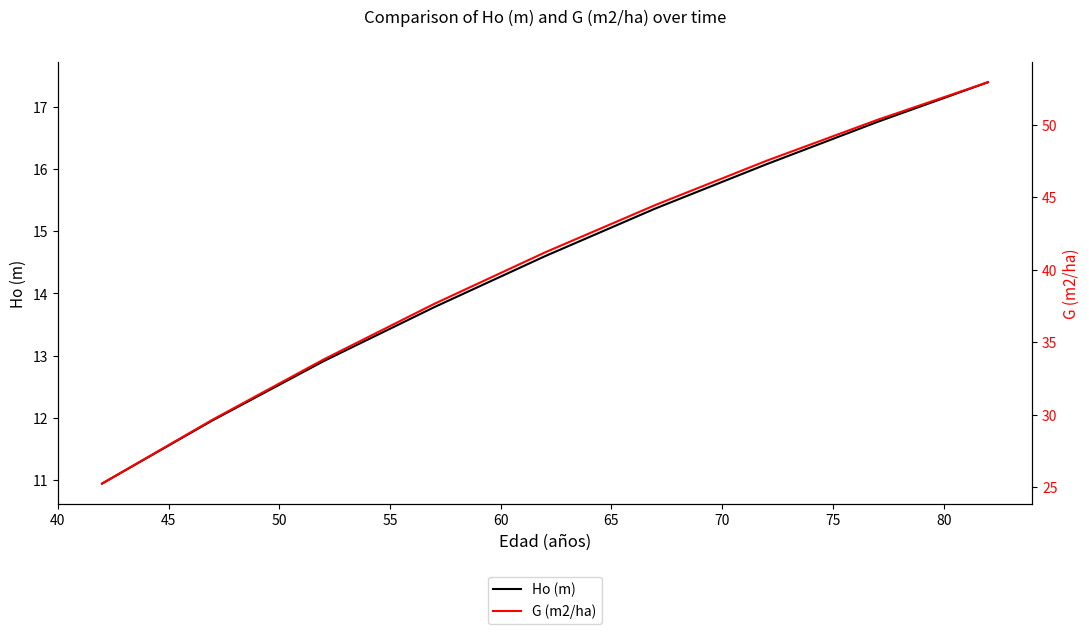

True or false: Ho (m) and G (m2/ha) intersect in this chart.

False